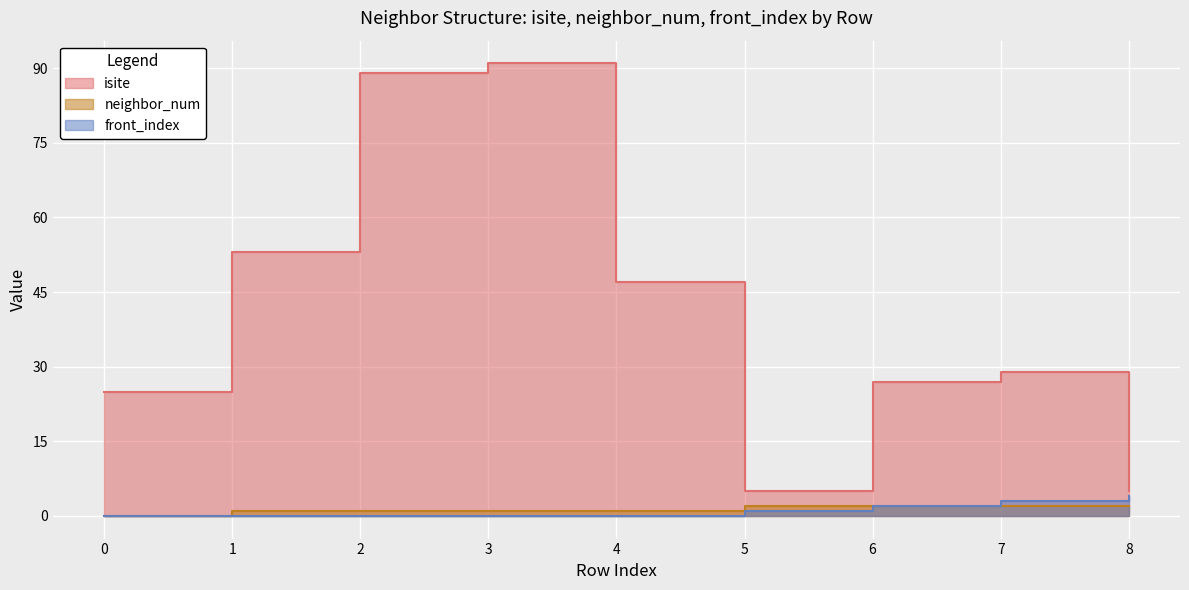

What is the spread (max minus min) of values at 6?

25